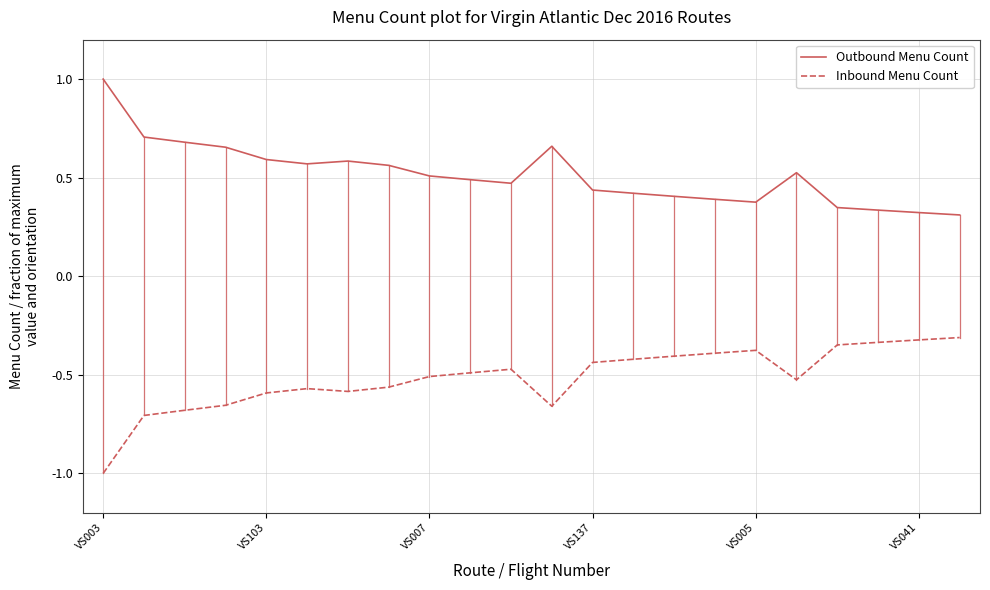

What is the greatest value displayed?

1.0